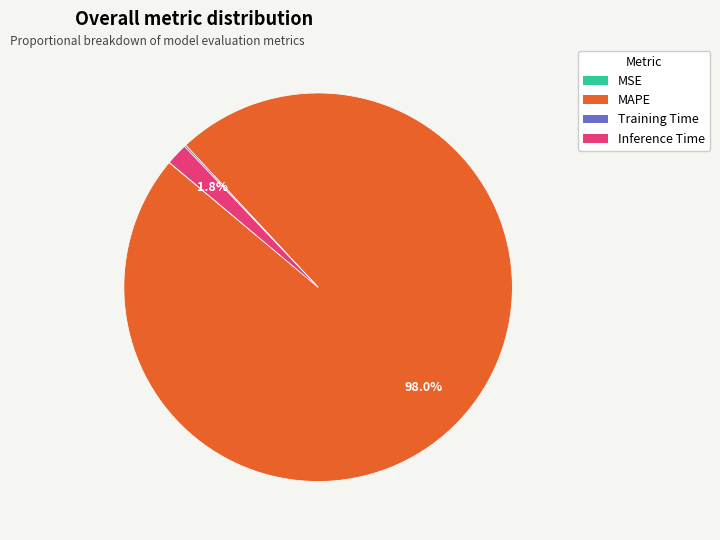

Does Inference Time represent more than half of the total?

No